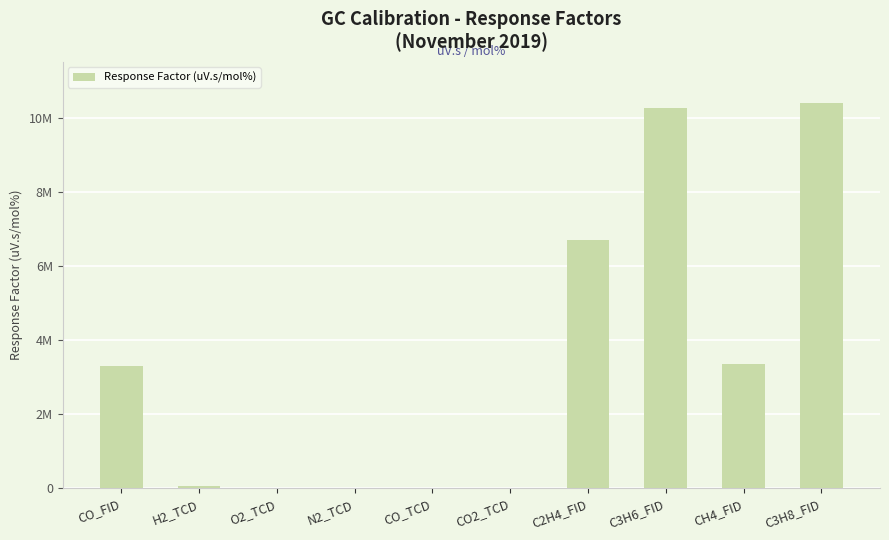

Rank the categories by value from lowest to highest.

CO_TCD, CO2_TCD, N2_TCD, O2_TCD, H2_TCD, CO_FID, CH4_FID, C2H4_FID, C3H6_FID, C3H8_FID